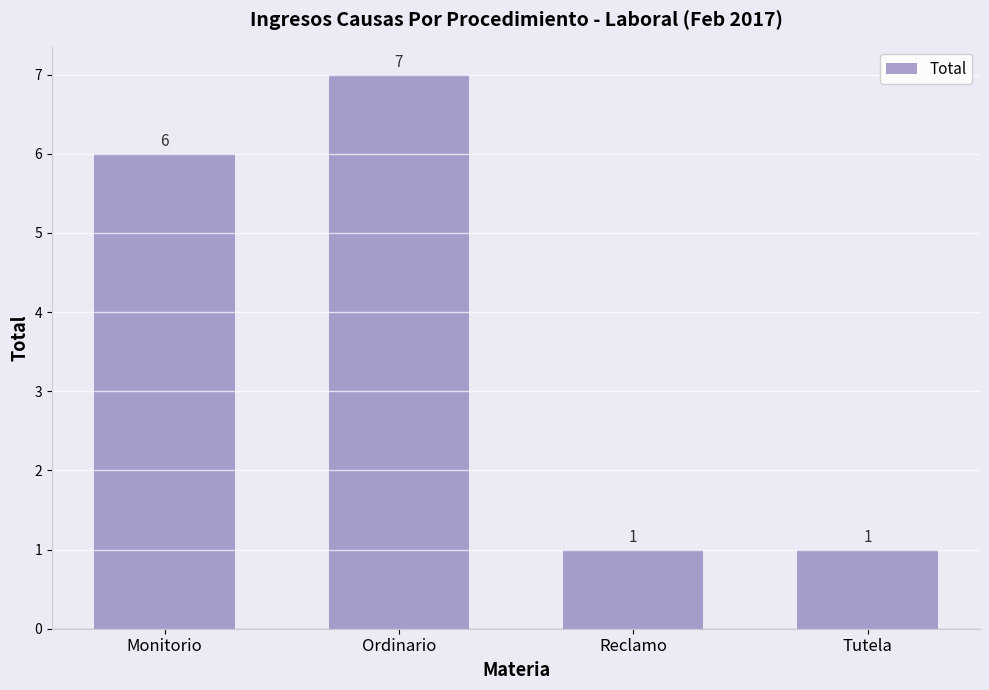

Which has a higher value, Ordinario or Reclamo?

Ordinario